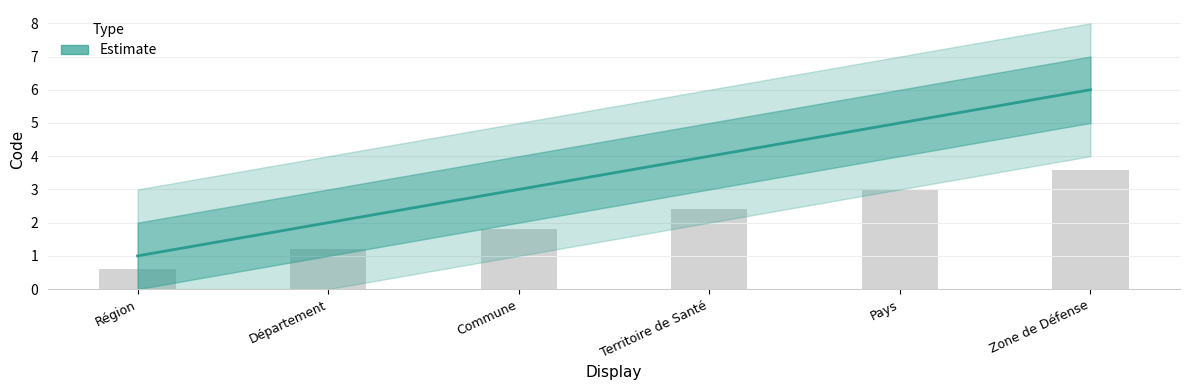

True or false: the data shows 10 at Zone de Défense.

False